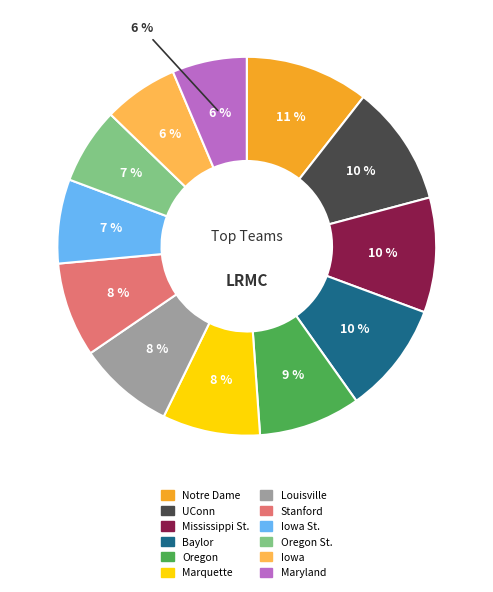

What percentage is the Mississippi St. slice, to the nearest percent?

10%